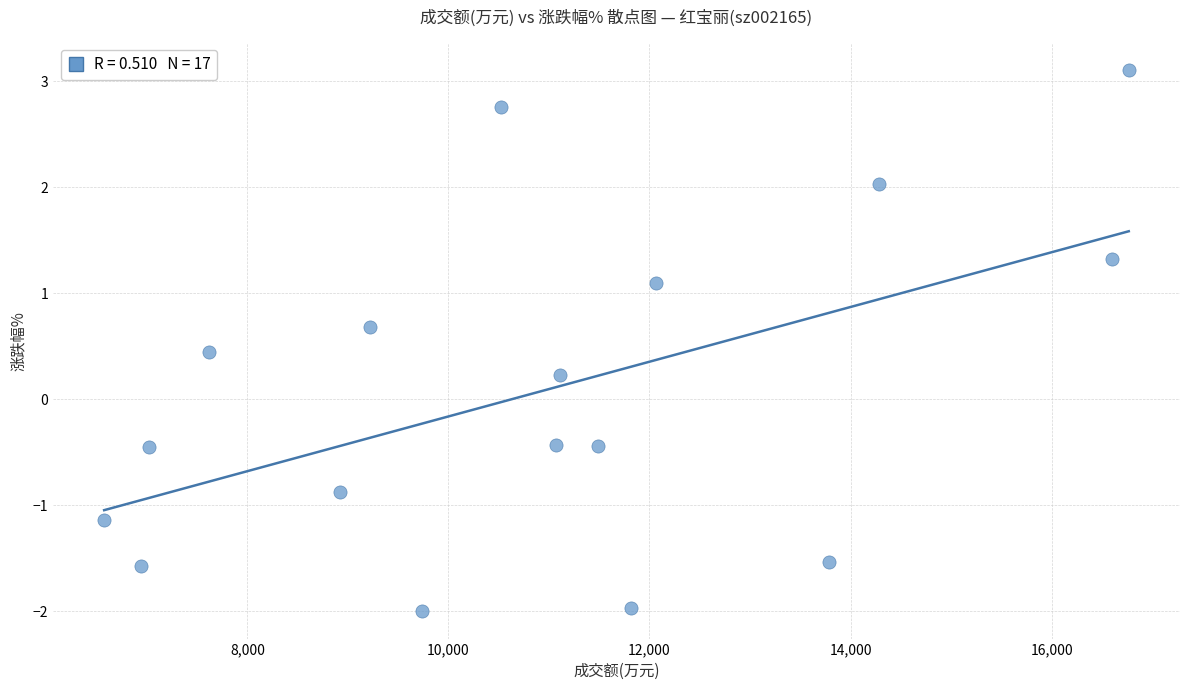

What is the range of Y values (max minus min)?

5.1